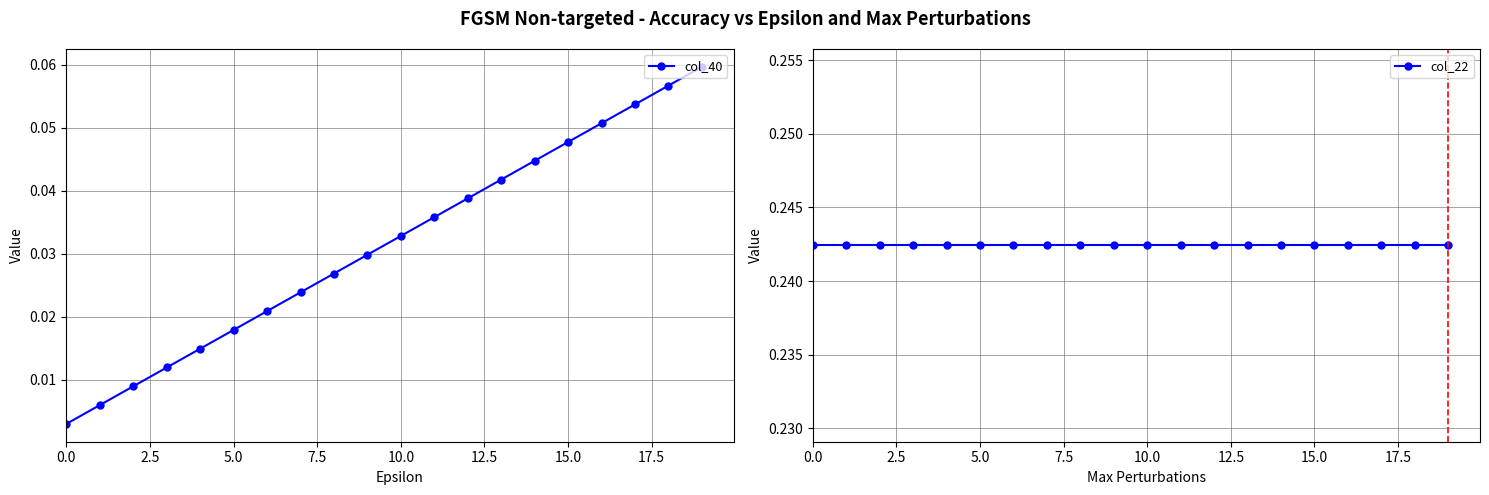

What is the approximate value of col_22 at 5.0?

0.2